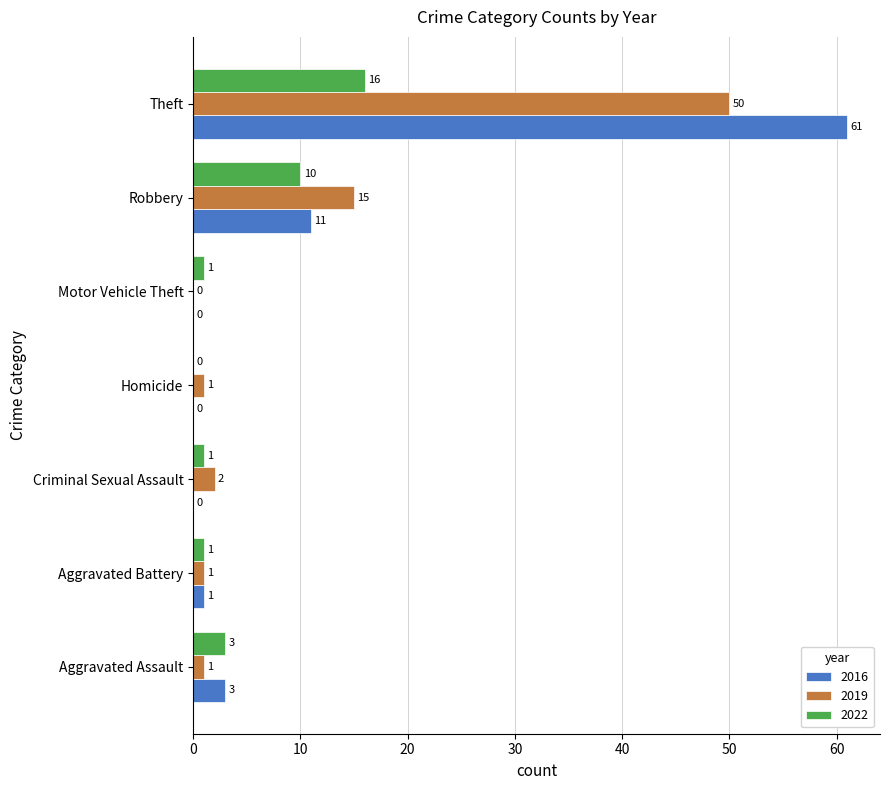

What is the sum of the 2016 values at Homicide and Theft?

61